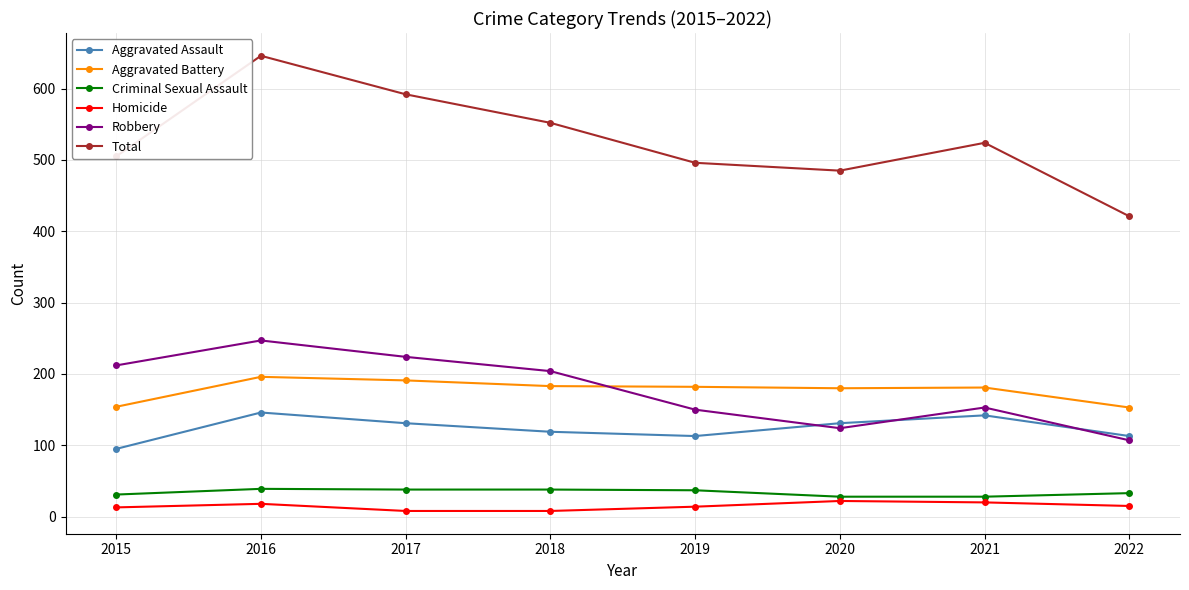

What is the lowest value of the Aggravated Battery series?

153